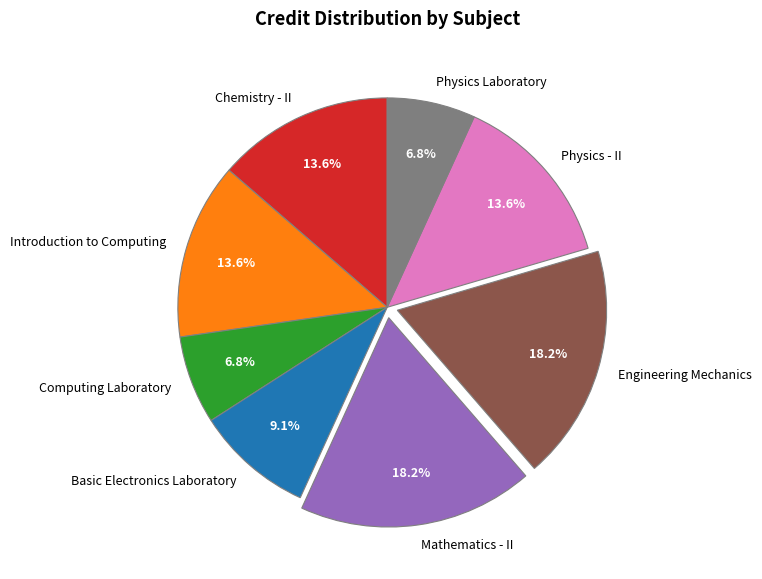

To the nearest percent, what is the combined percentage of Engineering Mechanics and Computing Laboratory?

25%